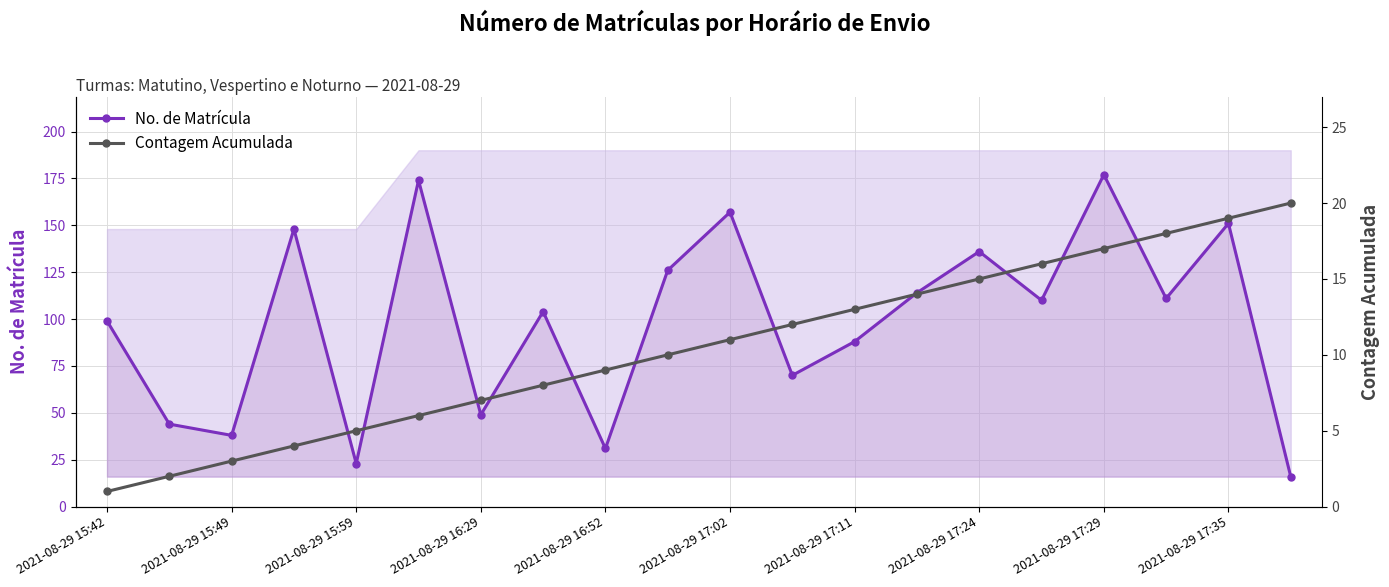

At how many categories does at least one series exceed 83?

13